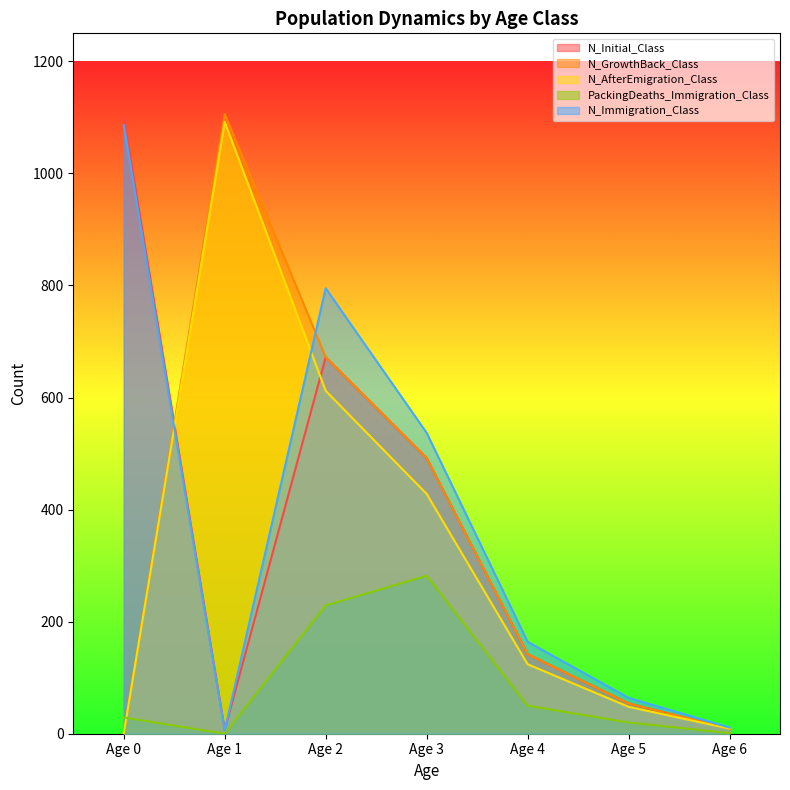

How many lines are shown in the chart?

5